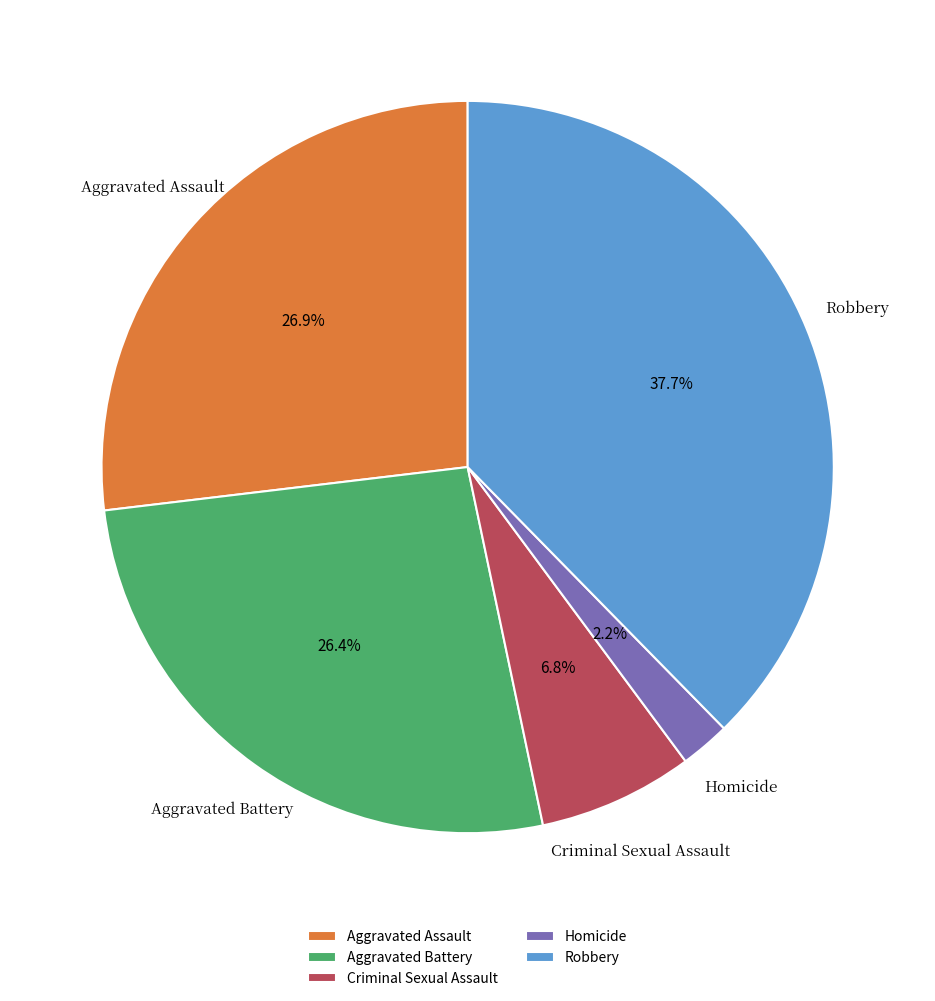

Which category has the smallest portion of the pie?

Homicide